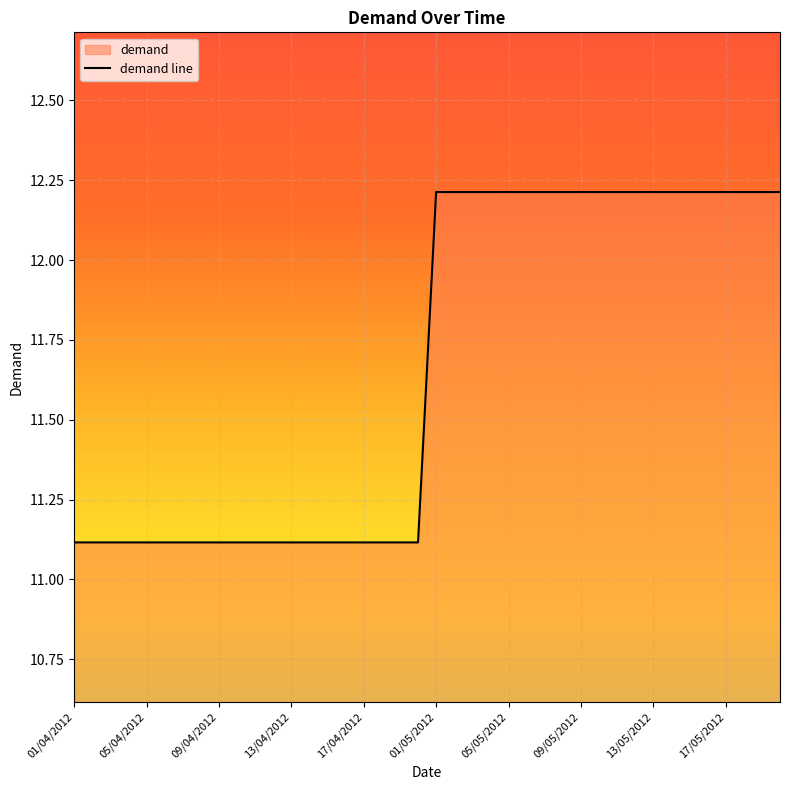

Rank the categories by value from lowest to highest.

01/04/2012, 02/04/2012, 03/04/2012, 04/04/2012, 05/04/2012, 06/04/2012, 07/04/2012, 08/04/2012, 09/04/2012, 10/04/2012, 11/04/2012, 12/04/2012, 13/04/2012, 14/04/2012, 15/04/2012, 16/04/2012, 17/04/2012, 18/04/2012, 19/04/2012, 20/04/2012, 01/05/2012, 02/05/2012, 03/05/2012, 04/05/2012, 05/05/2012, 06/05/2012, 07/05/2012, 08/05/2012, 09/05/2012, 10/05/2012, 11/05/2012, 12/05/2012, 13/05/2012, 14/05/2012, 15/05/2012, 16/05/2012, 17/05/2012, 18/05/2012, 19/05/2012, 20/05/2012